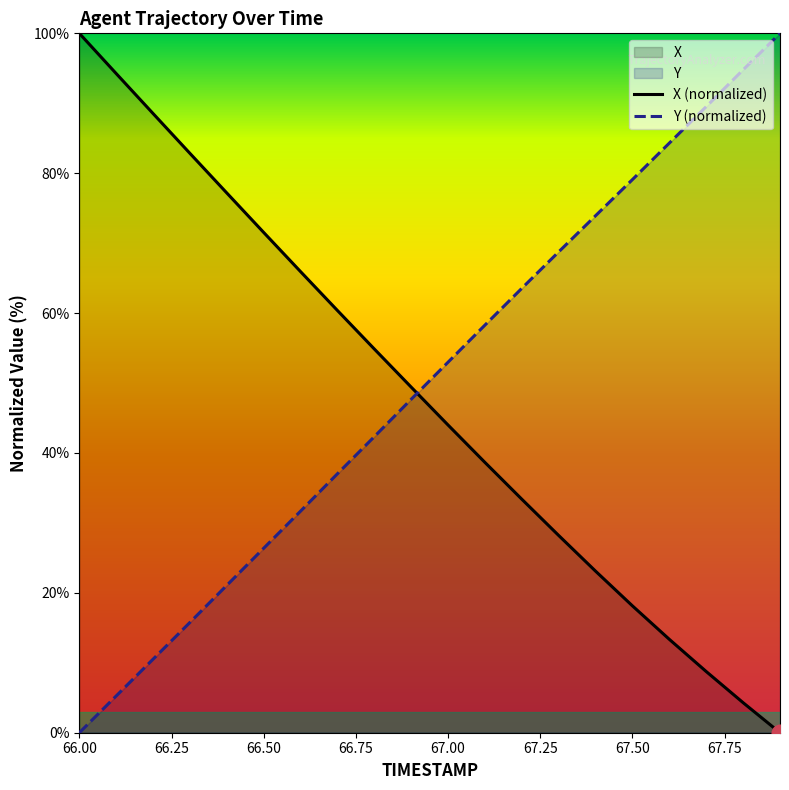

True or false: X has more than 1 interior local peaks.

False